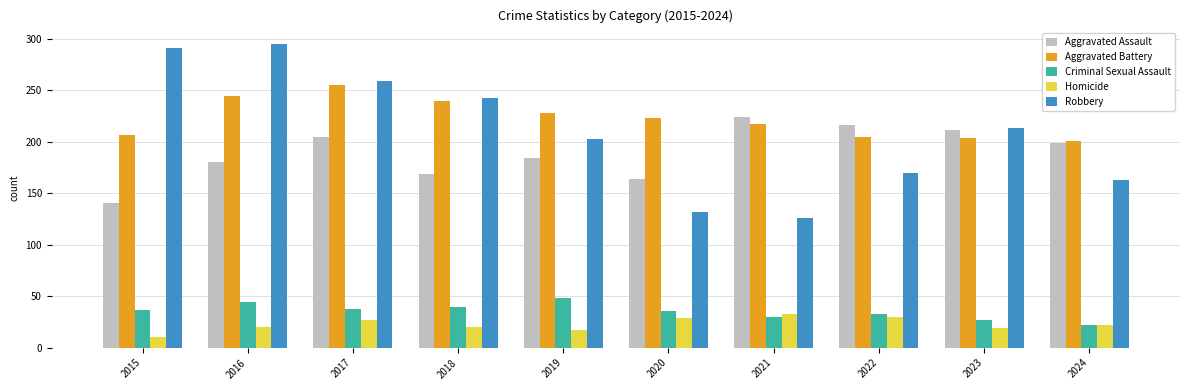

How many categories are shown in the chart?

10